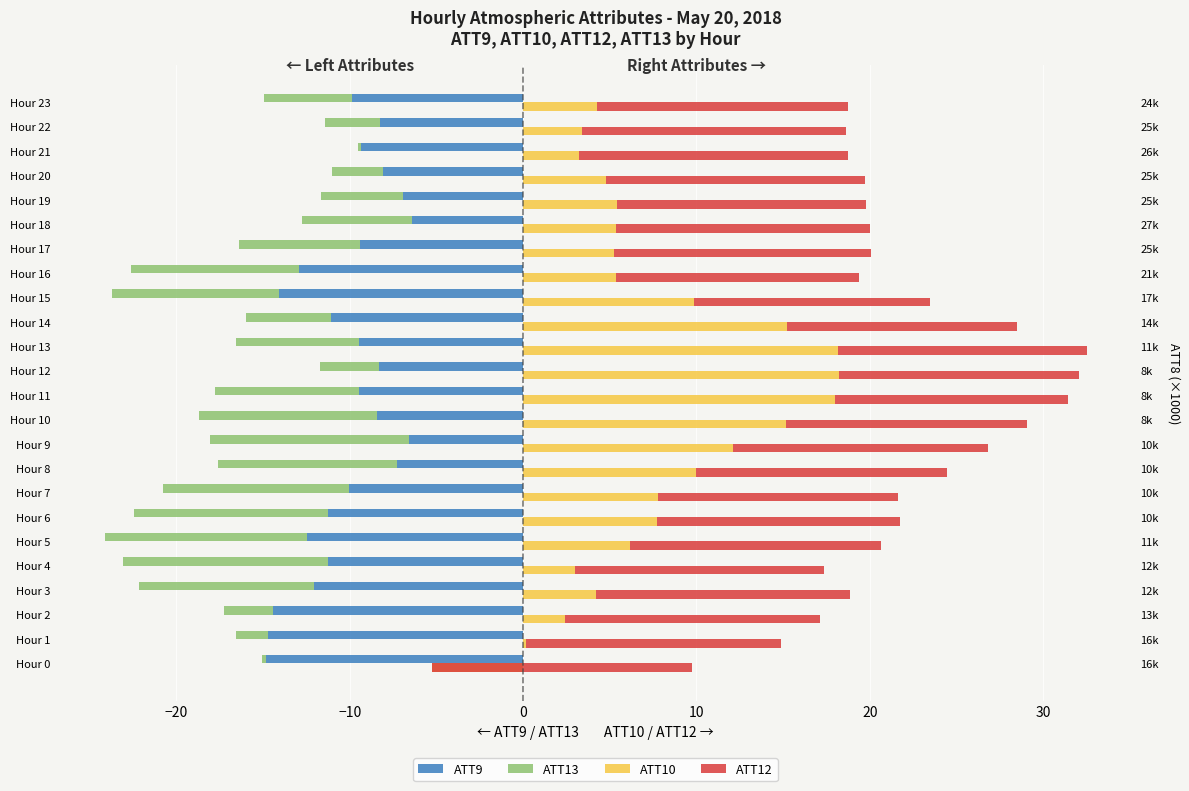

What is the maximum value for ATT10?

18.2